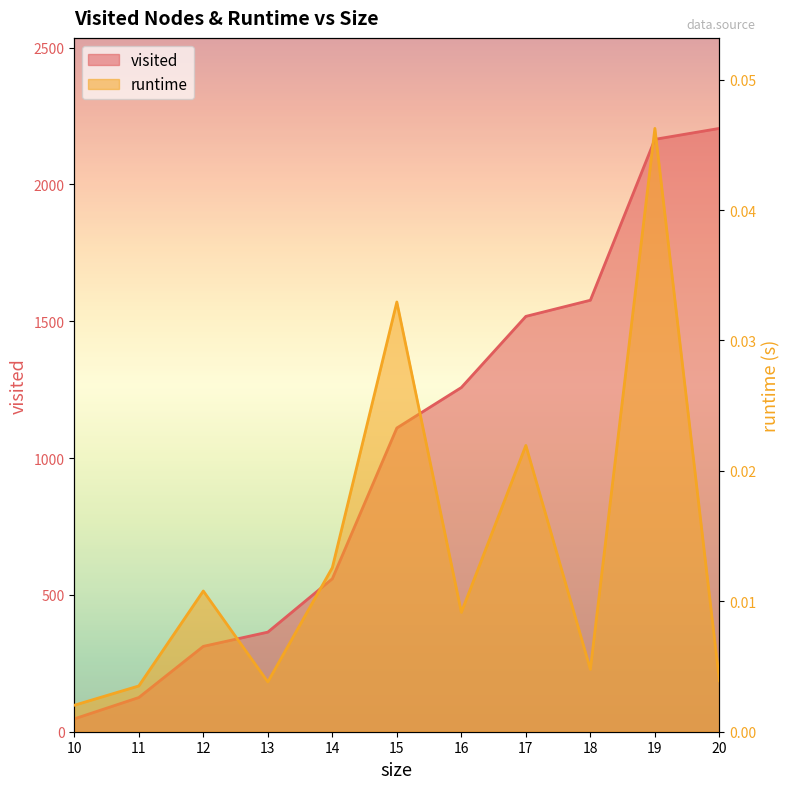

Where does the visited series first go above 1110?

16